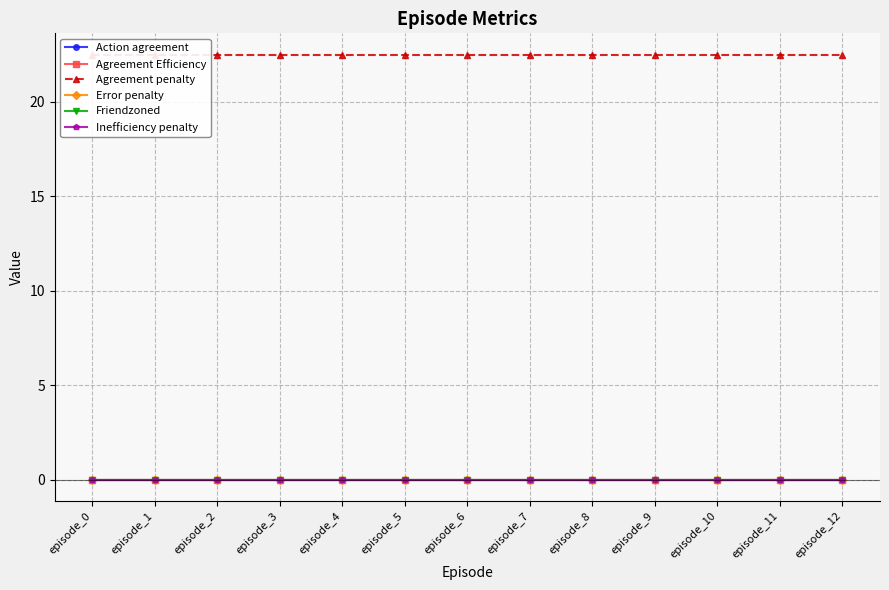

True or false: Error penalty and Agreement penalty cross at least once.

False